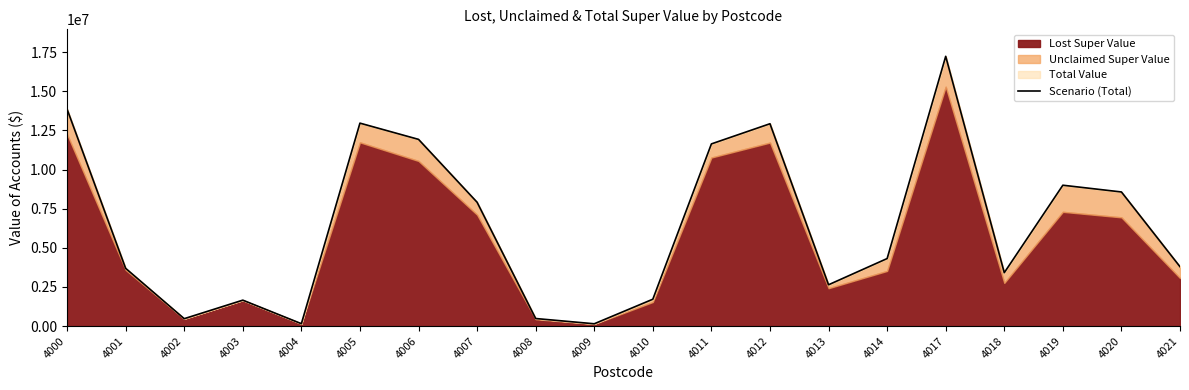

True or false: the data shows 279235.8 at 4004.

False